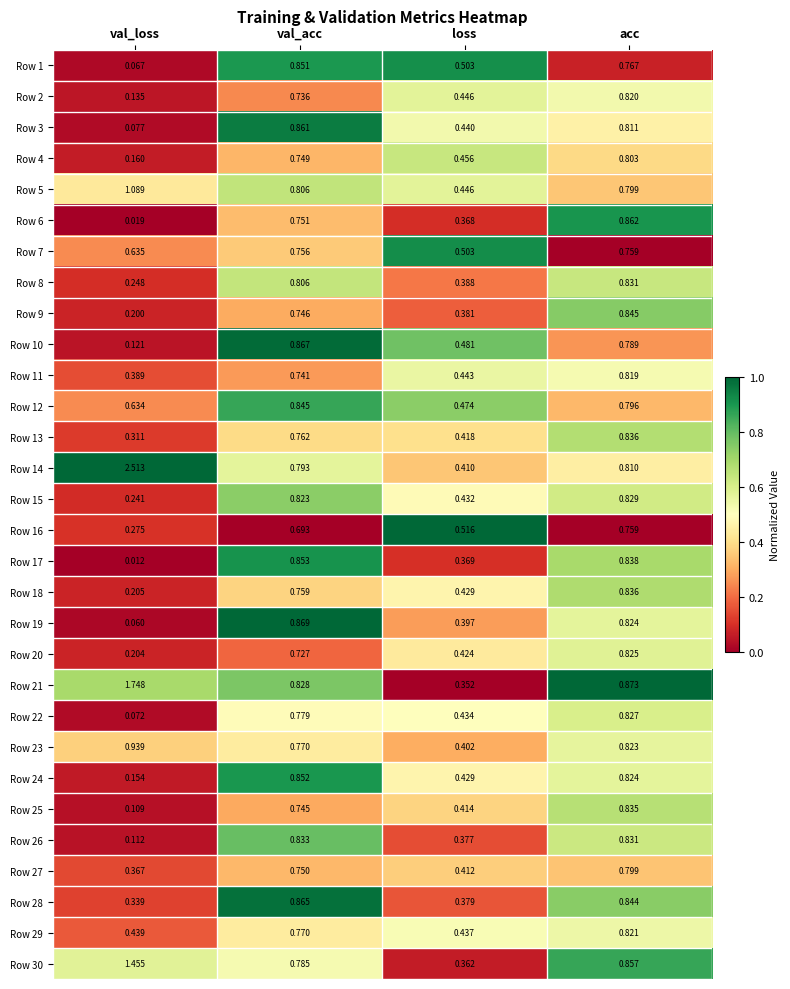

Rank the categories by Row 13 value from highest to lowest.

acc, val_acc, loss, val_loss